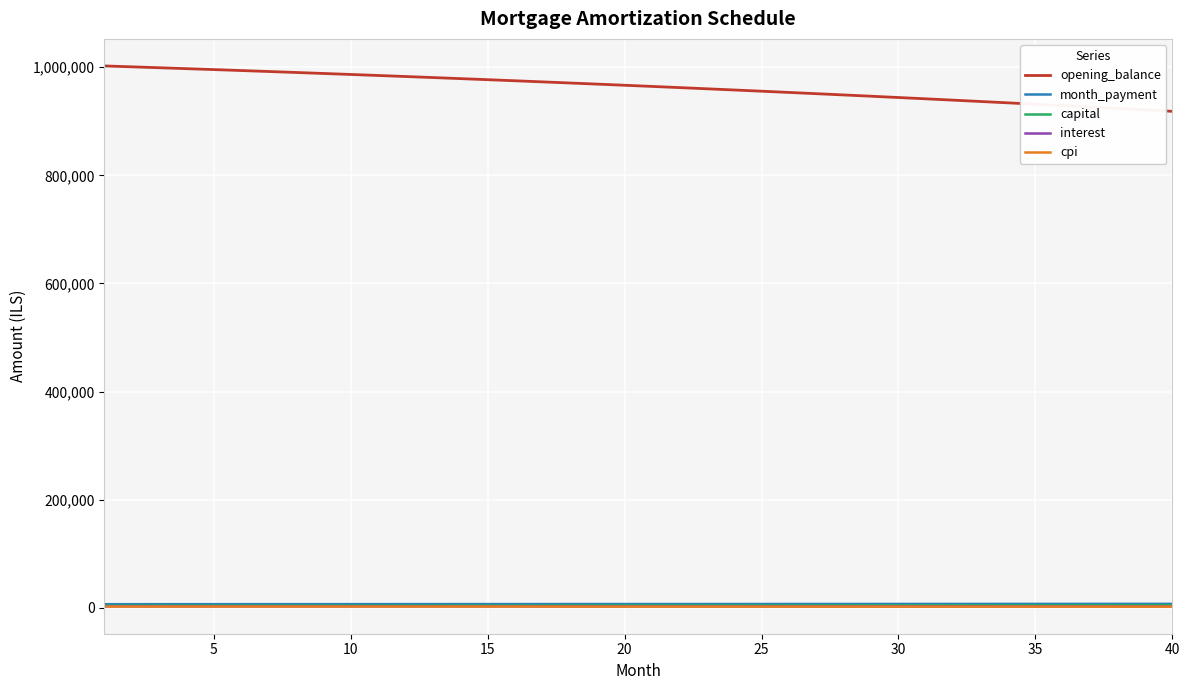

Which series has the widest spread of values?

opening_balance